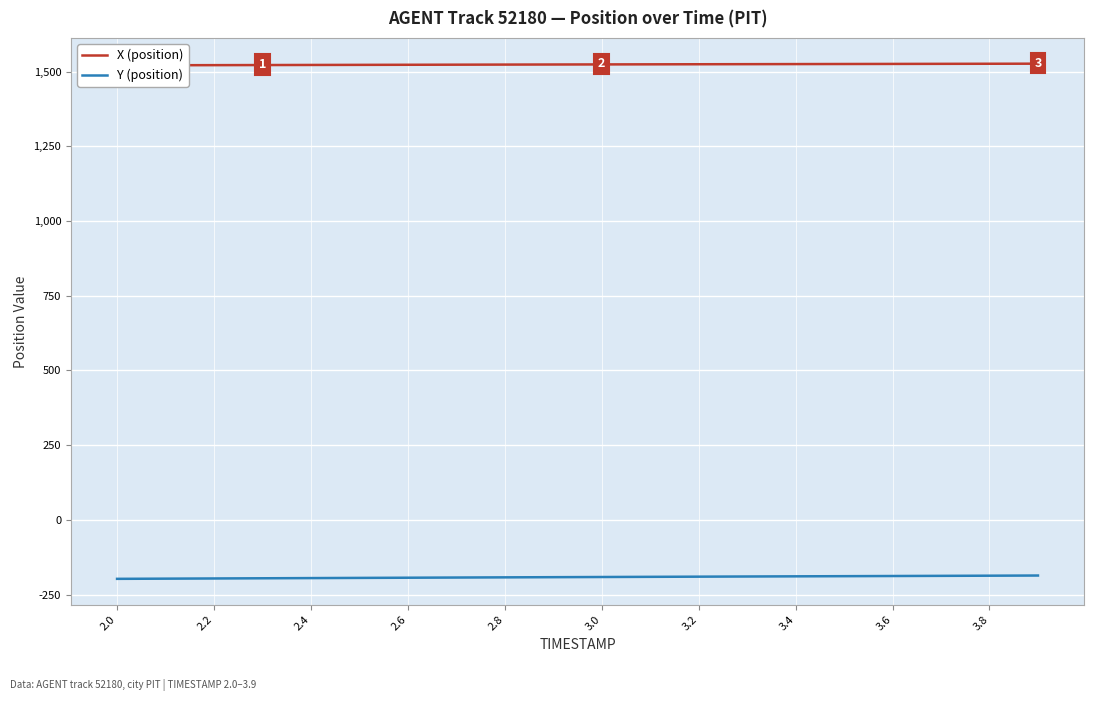

What is the total value across all series at 2.0?

1323.8